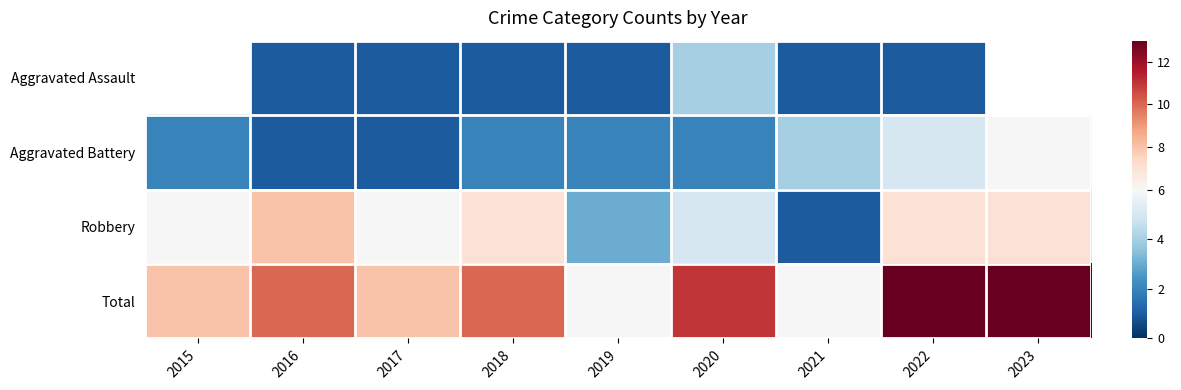

Where does the Aggravated Assault series first go above 1?

2020